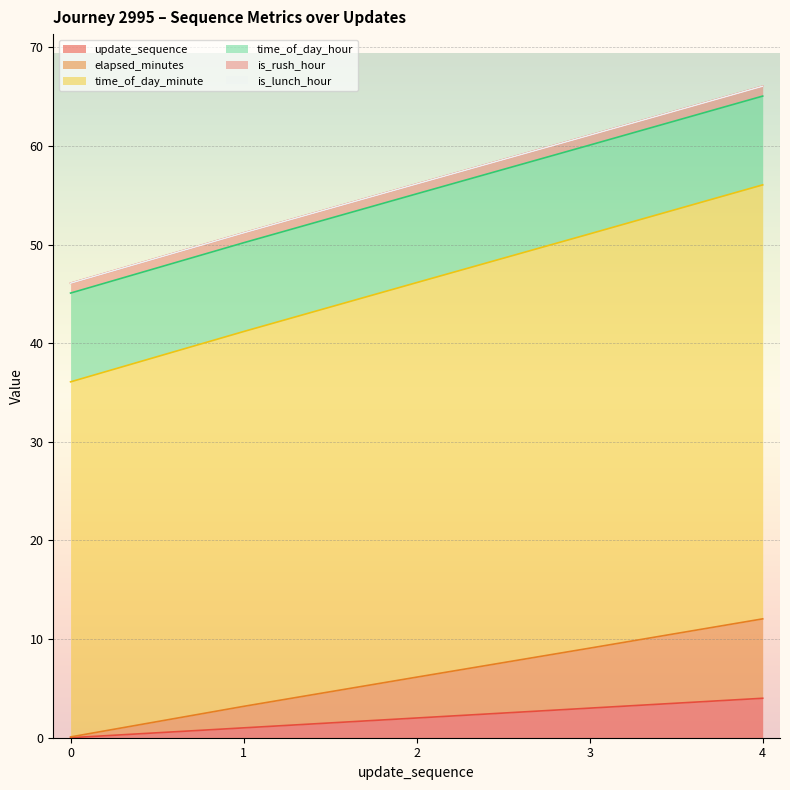

Is it true that update_sequence equals 1.0 at 1?

True